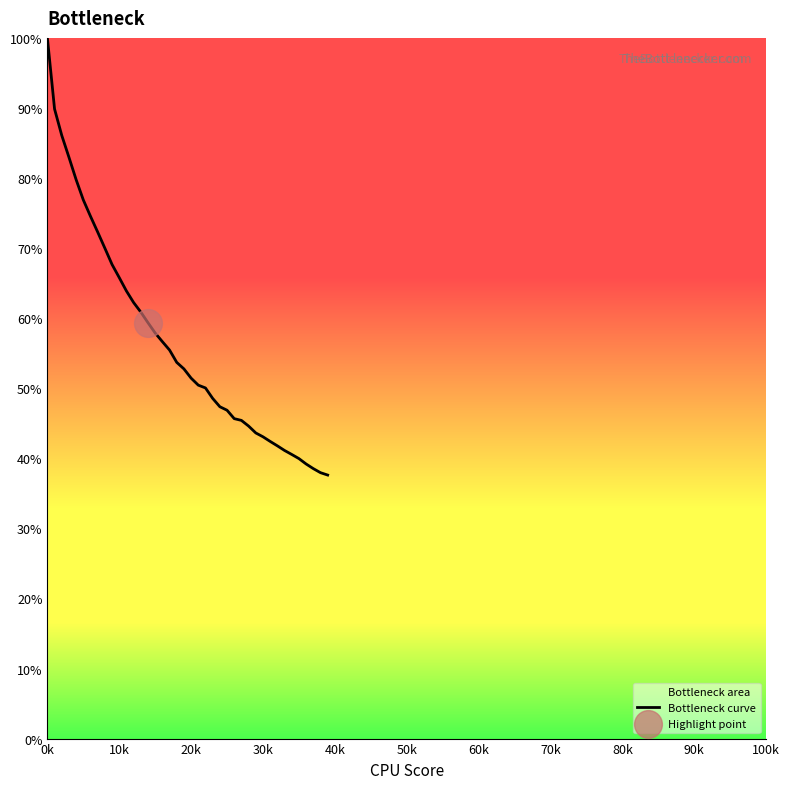

What is the greatest value displayed?

100.0